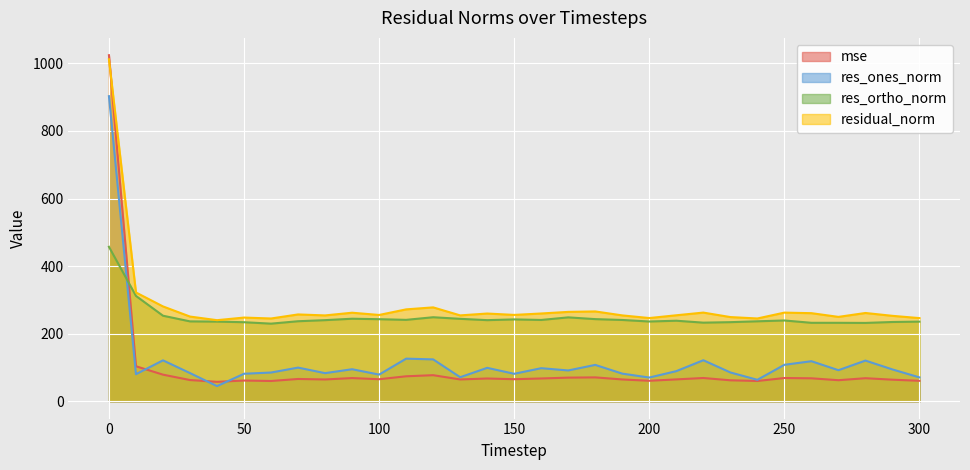

Where is the first local maximum for residual_norm?

50